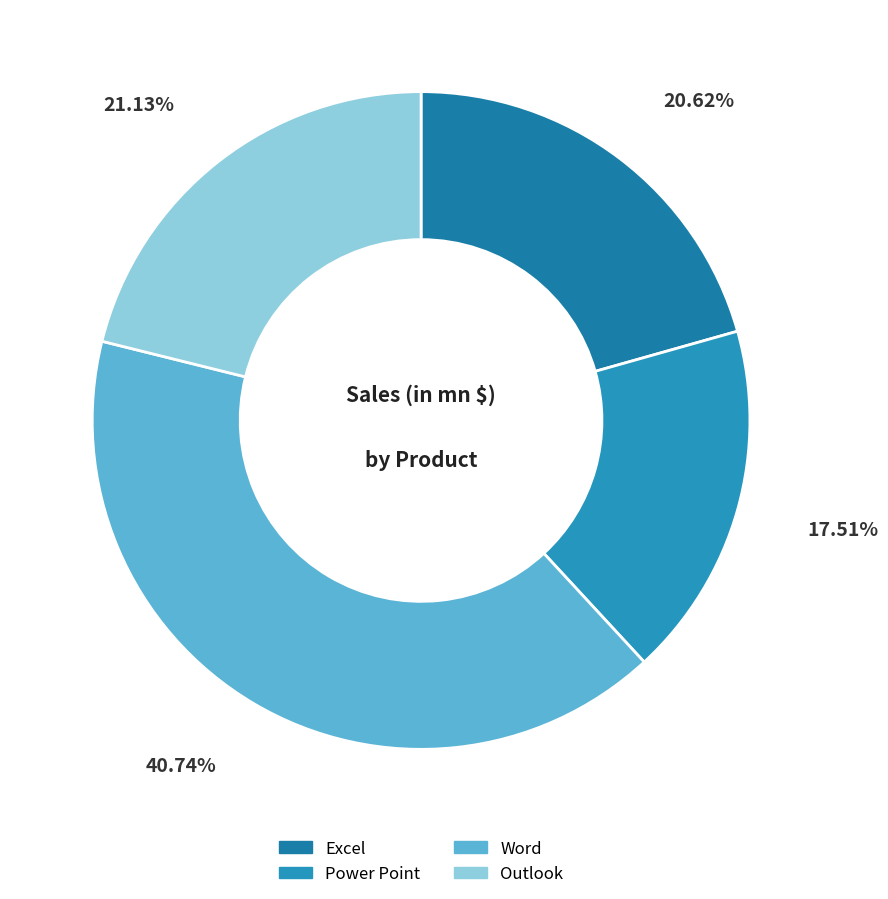

To the nearest percent, what percentage of the pie is Word?

41%